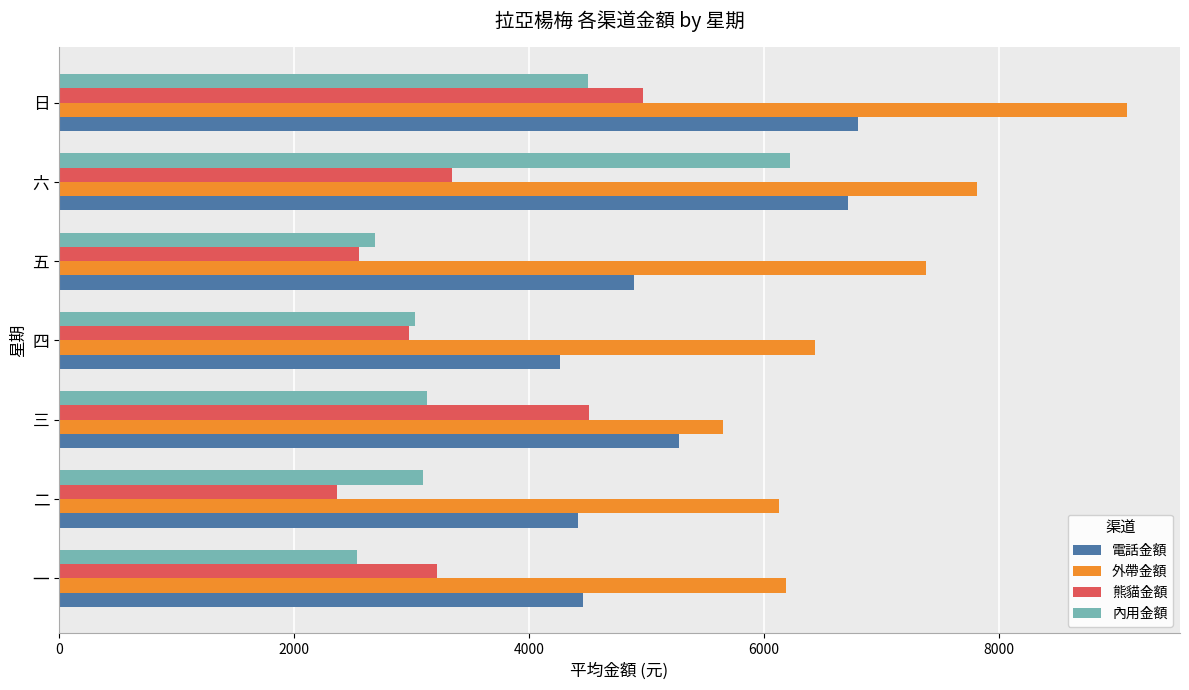

Is it true that 熊貓金額 equals 1248.8 at 六?

False